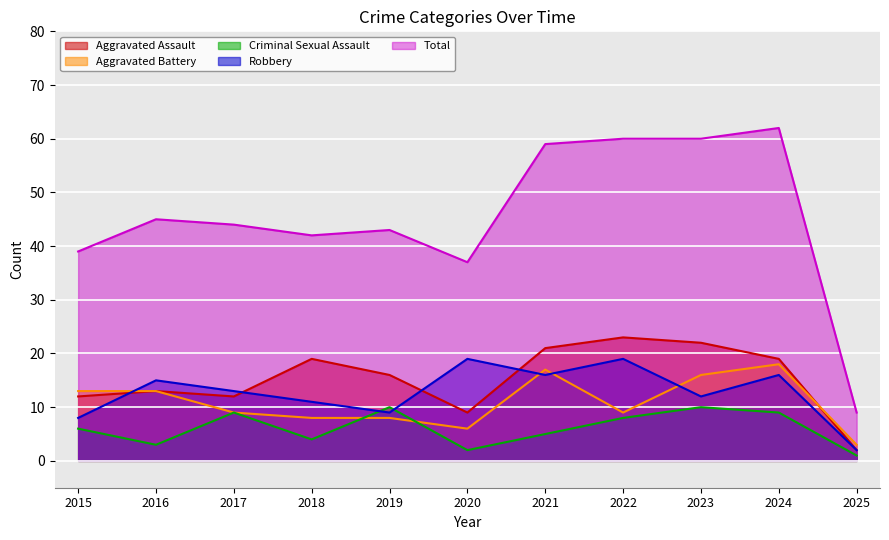

How many categories are shown in the chart?

11